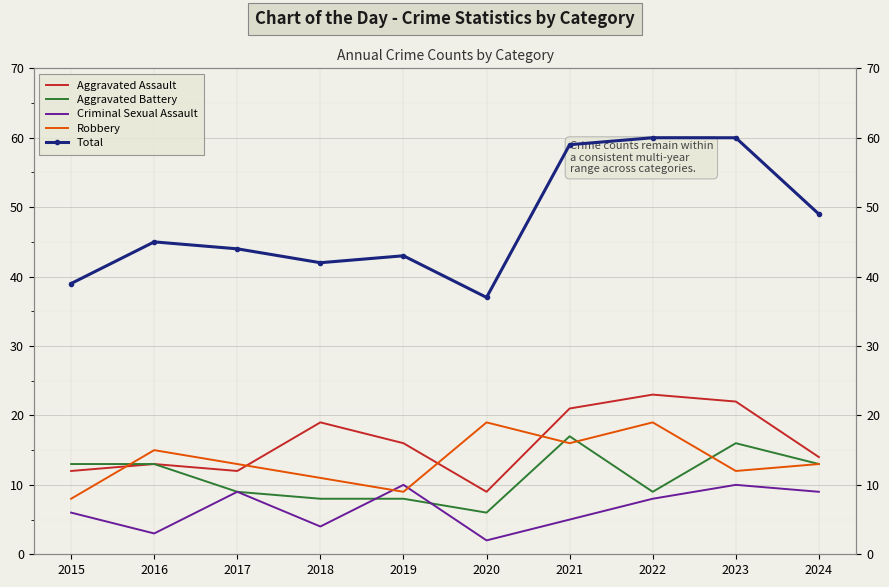

Rank the series by their maximum value, from lowest to highest.

Criminal Sexual Assault, Aggravated Battery, Robbery, Aggravated Assault, Total